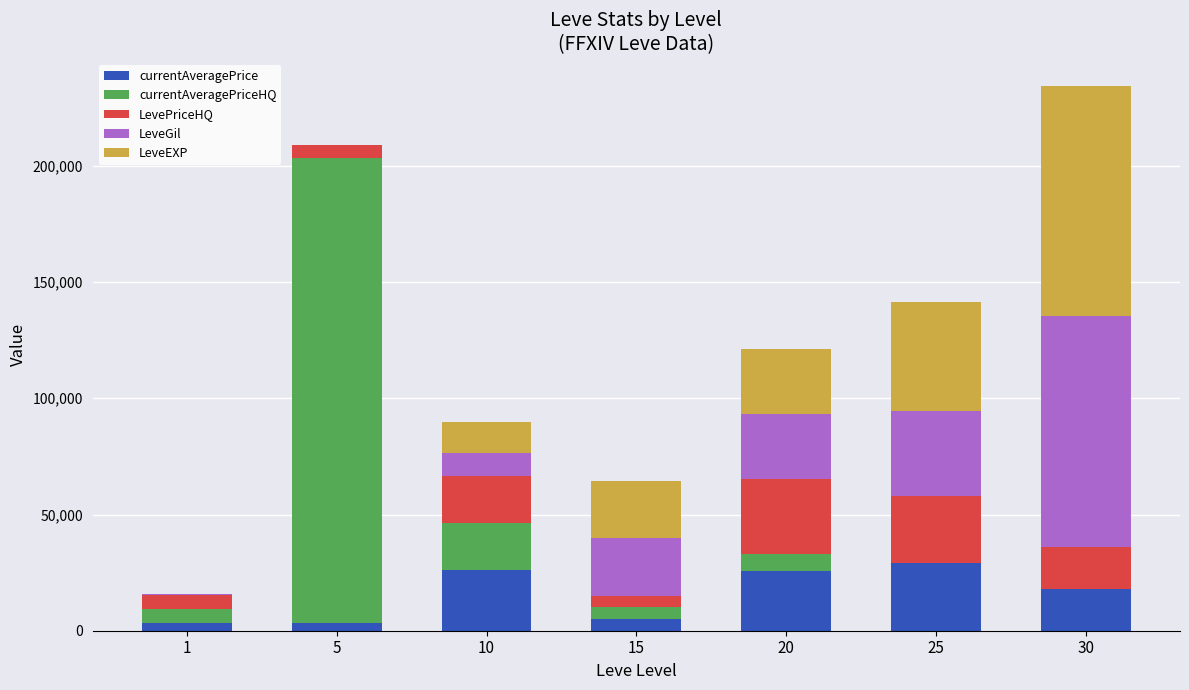

What are all the series names shown in the legend?

currentAveragePrice, currentAveragePriceHQ, LevePriceHQ, LeveGil, LeveEXP